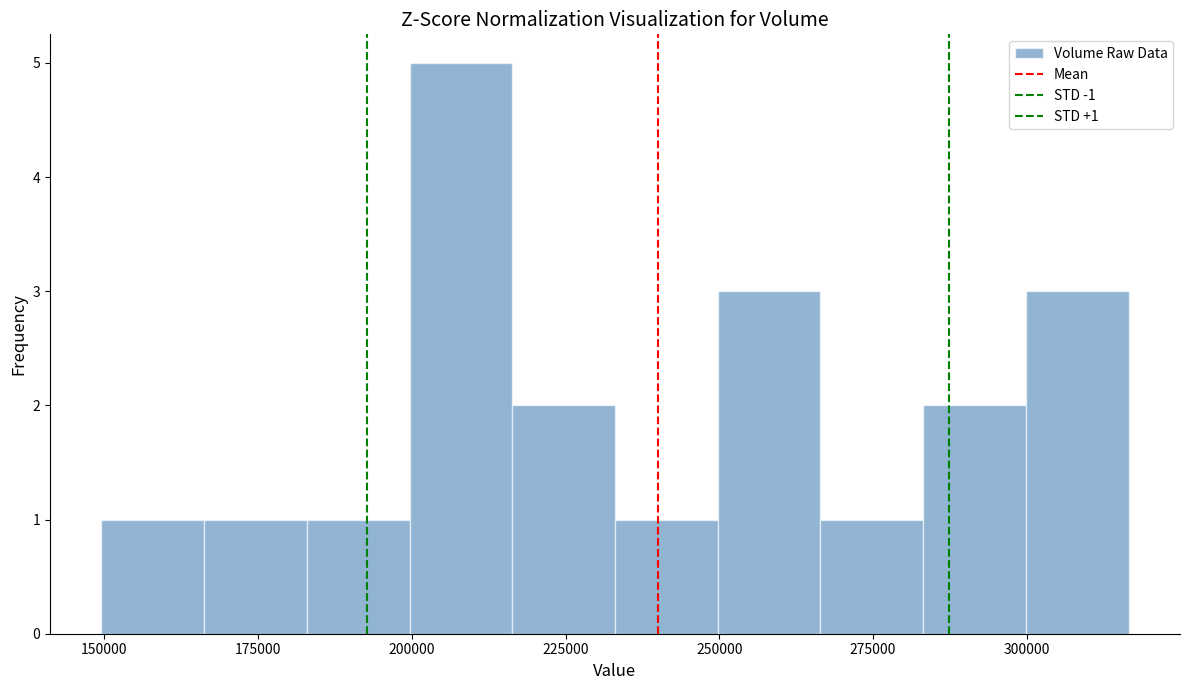

Read against the x-axis, roughly where is the centre of the tallest bar?

210000